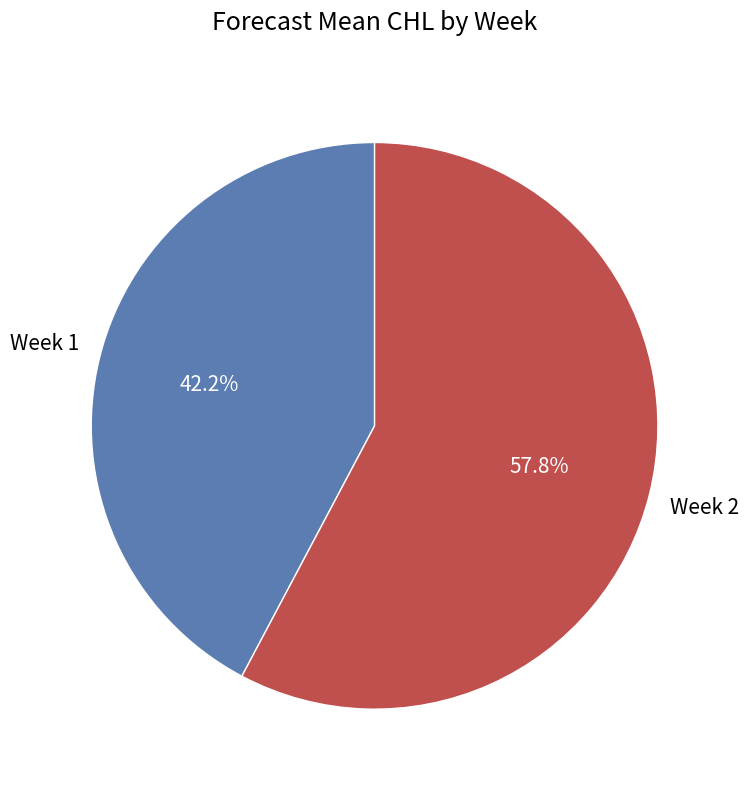

Is there a majority slice in this chart?

Yes